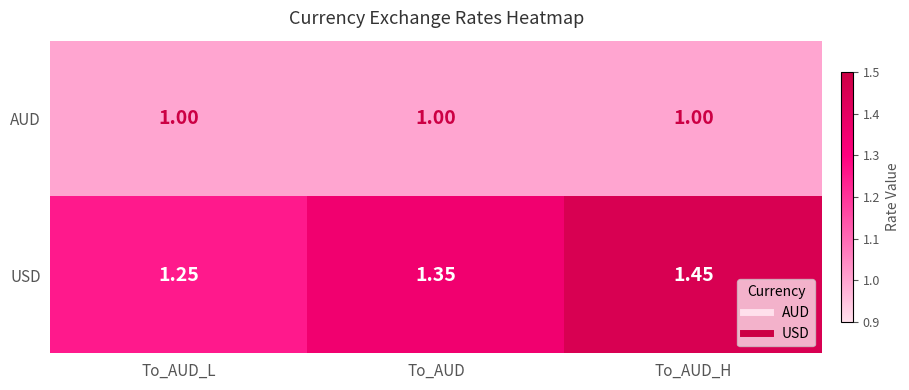

How many data points does each series have?

3